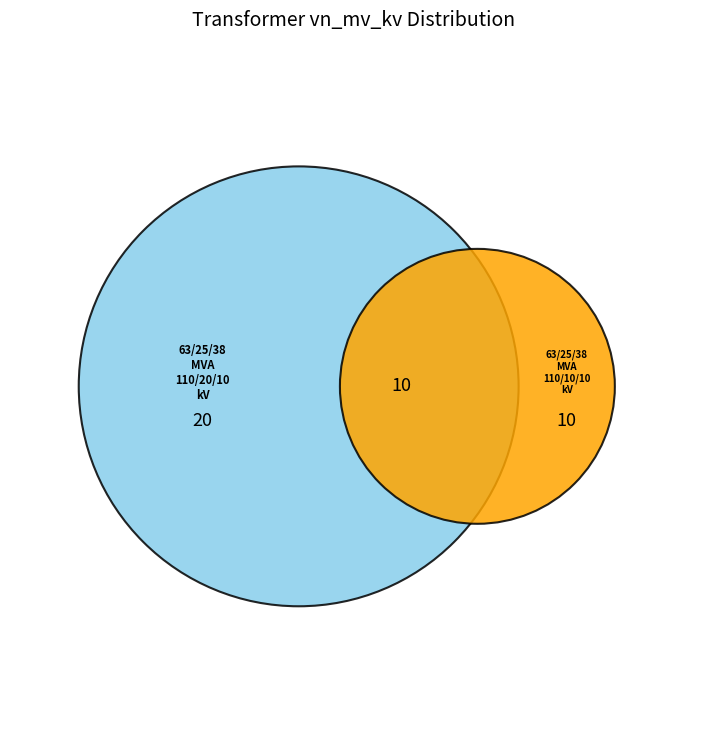

Between 63/25/38 MVA 110/10/10 kV and 63/25/38 MVA 110/20/10 kV, which is larger?

63/25/38 MVA 110/20/10 kV